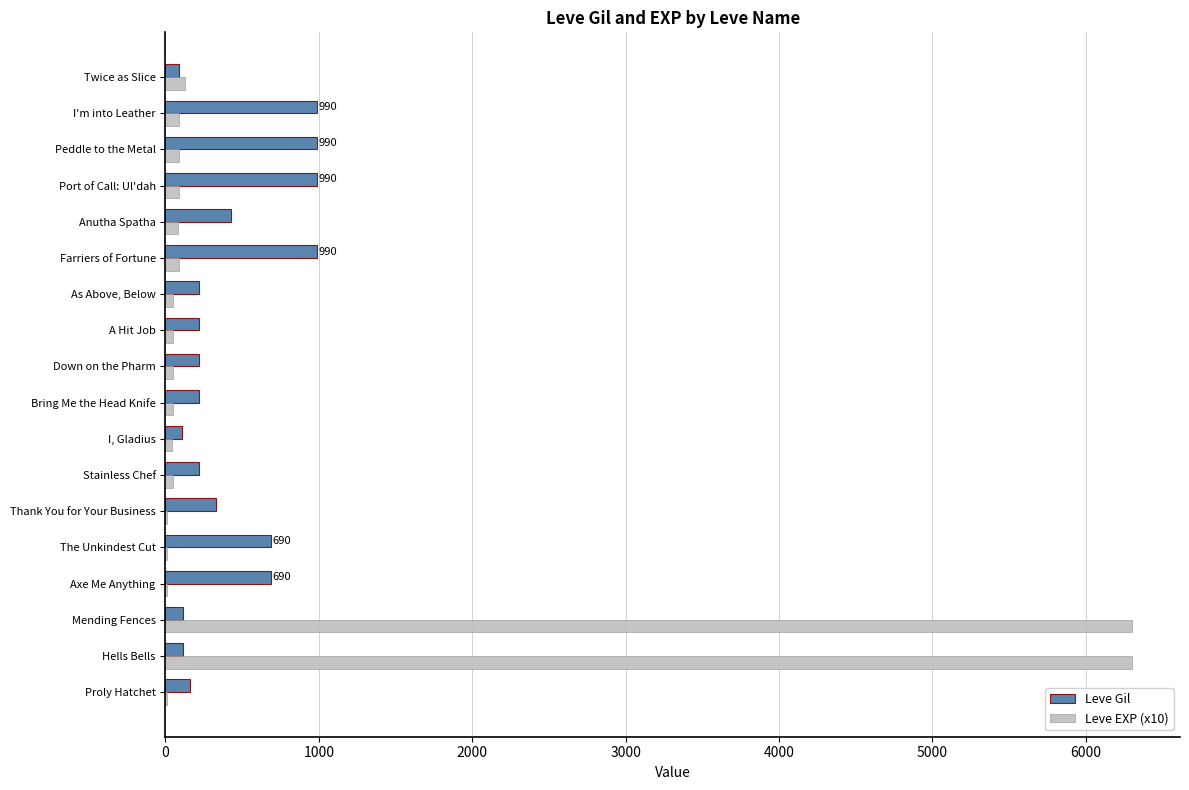

Between Thank You for Your Business and Peddle to the Metal, which series saw the biggest shift?

Leve Gil